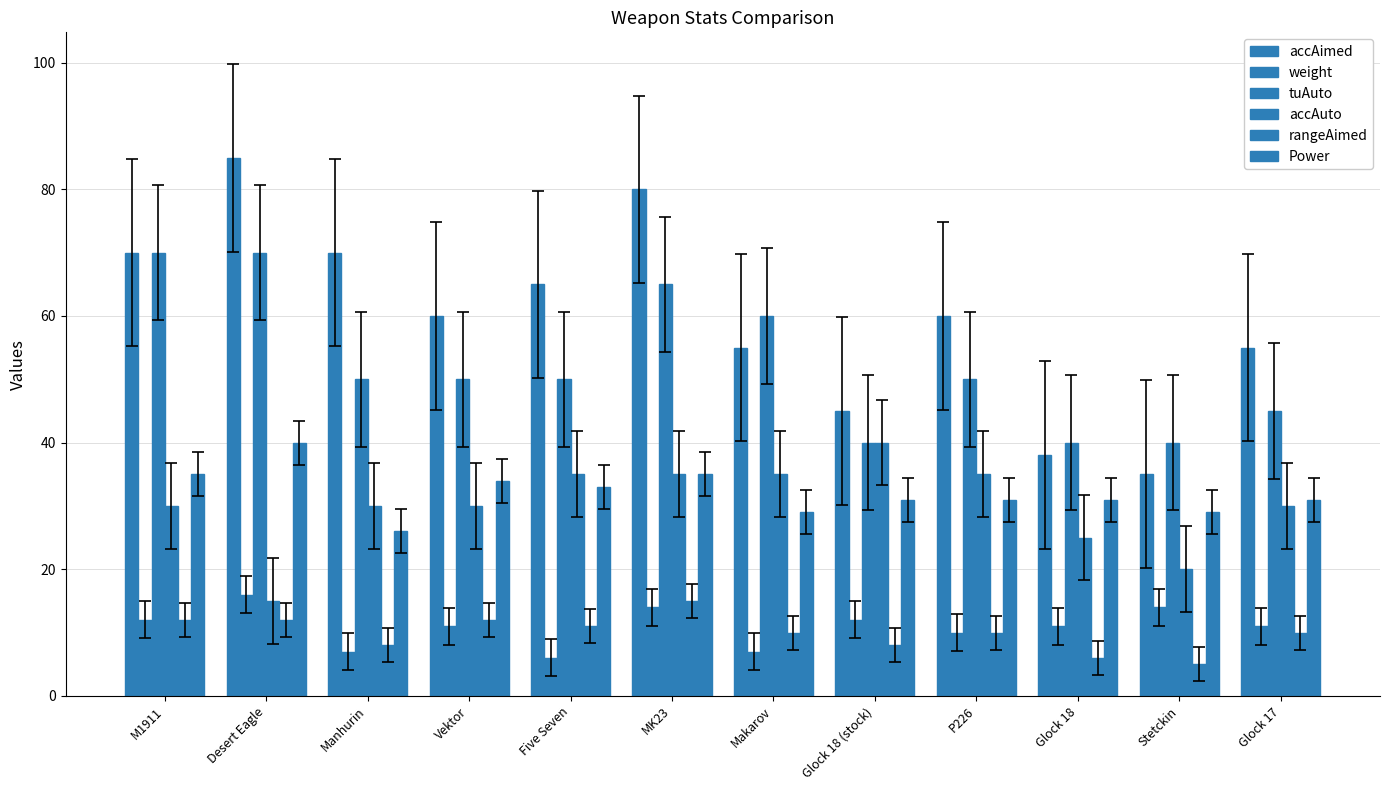

The value of rangeAimed at Stetckin is 5. True or false?

True